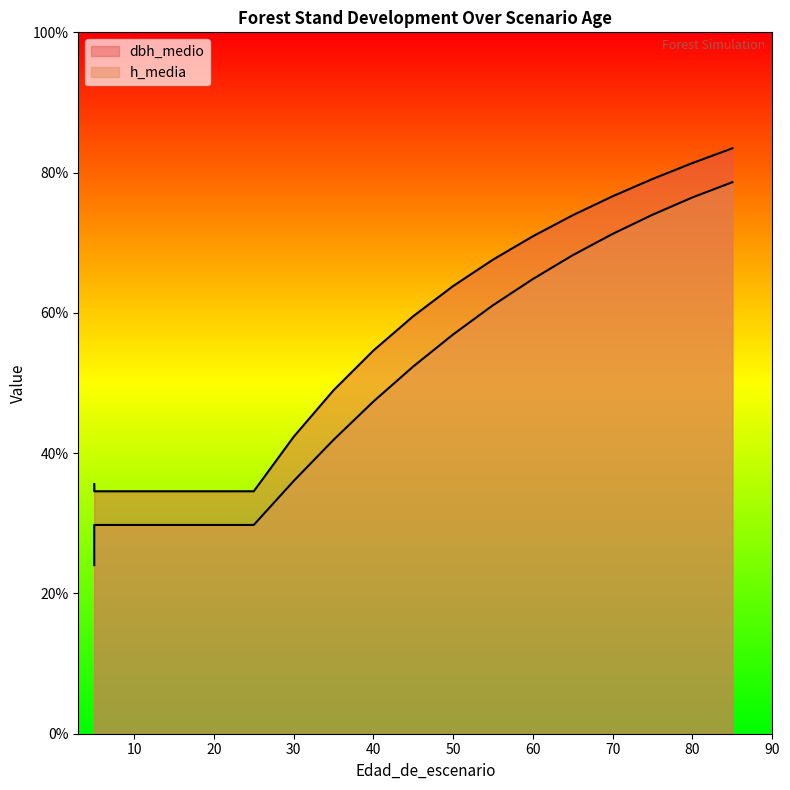

Reading left to right, transcribe all the data shown in this chart.

dbh_medio: 35.6	34.6	34.6	34.6	34.6	34.6	42.3	49.0	54.6	59.5	63.8	67.6	70.9	73.9	76.6	79.1	81.4	83.5
h_media: 24.0	29.8	29.8	29.8	29.8	29.8	36.0	41.9	47.4	52.4	56.9	61.1	64.8	68.2	71.3	74.0	76.5	78.6